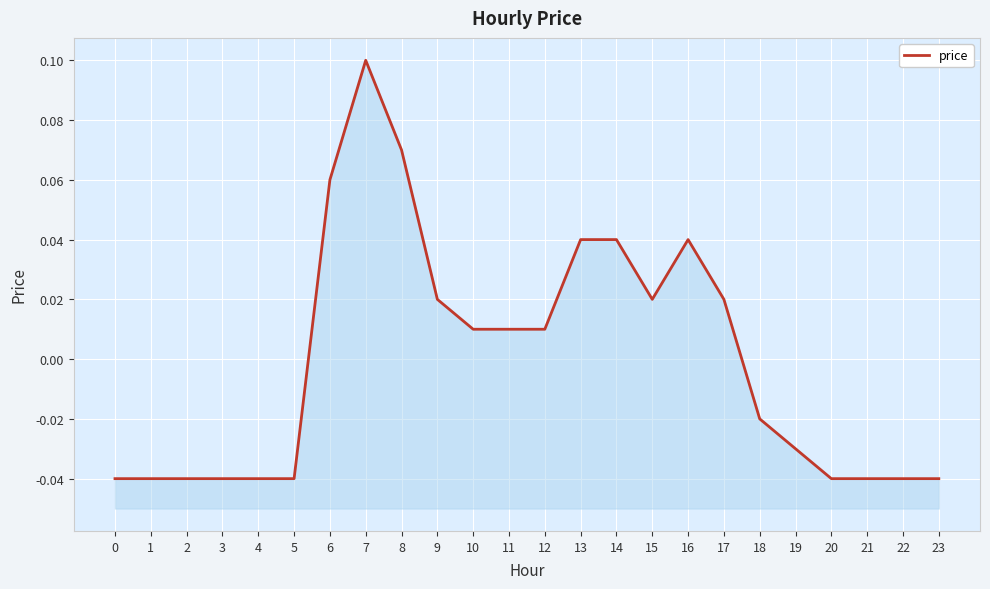

Rank the categories by value from lowest to highest.

0, 1, 2, 3, 4, 5, 20, 21, 22, 23, 19, 18, 10, 11, 12, 9, 15, 17, 13, 14, 16, 6, 8, 7